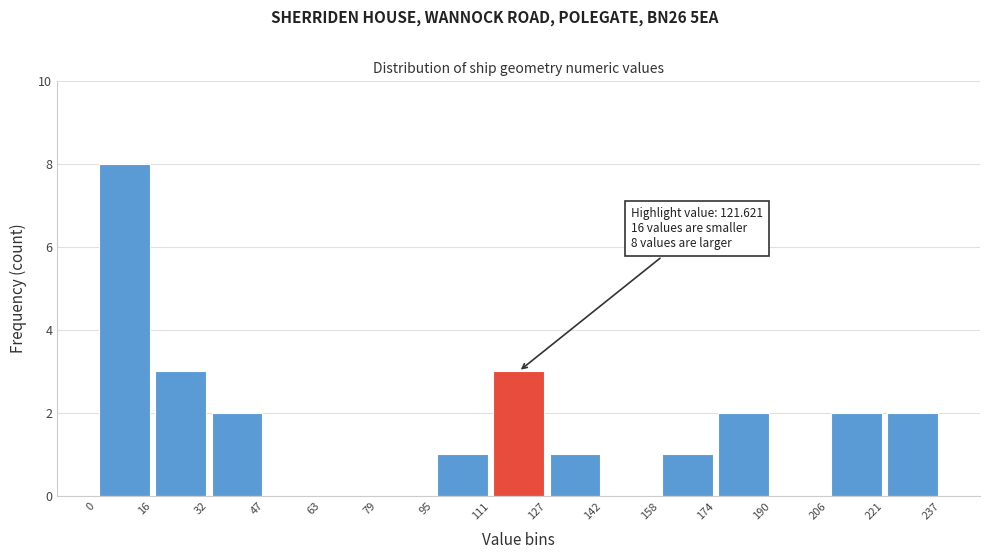

Over which range of the x-axis is the bar tallest?

0 to 16